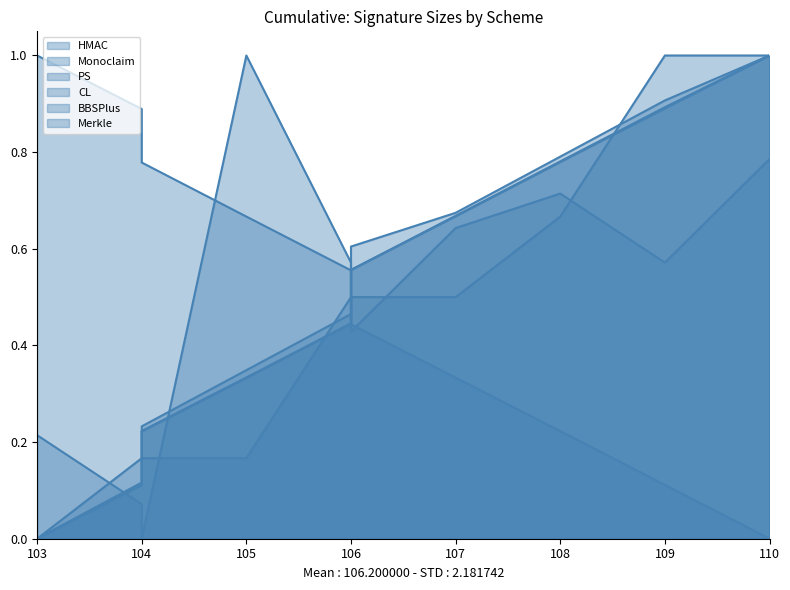

What is the difference between the highest and lowest values at 103?

1.0